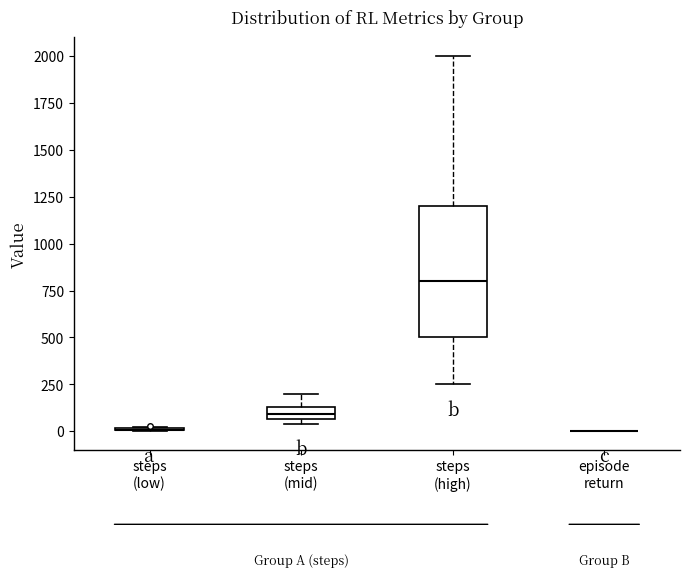

Which box is the tallest, from its lower edge to its upper edge?

steps (high)